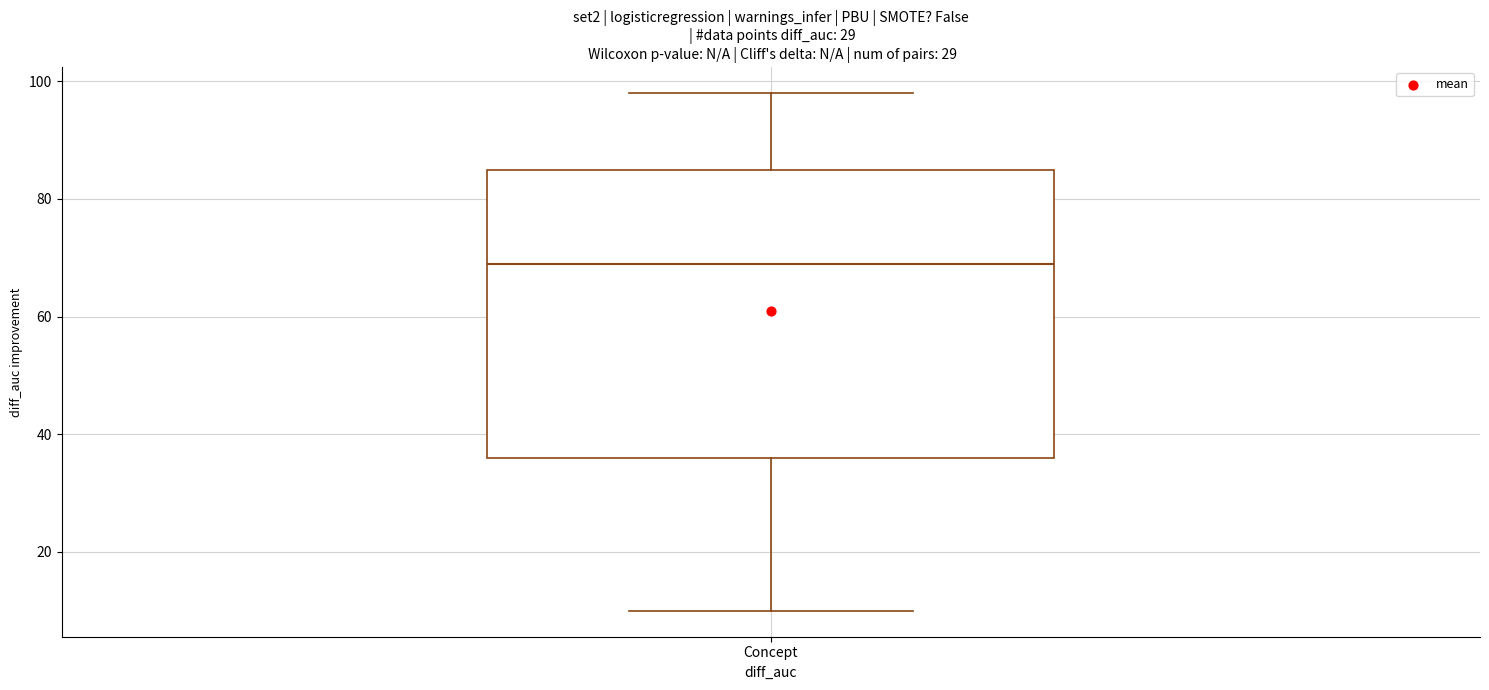

Transcribe this box plot: give where the median line is, the range the box spans, and where the two whiskers end, as read against the y-axis. The values are not printed on the chart, so give them approximately, as read against the axis.

median 70, box 36 to 86, whiskers 10 to 98